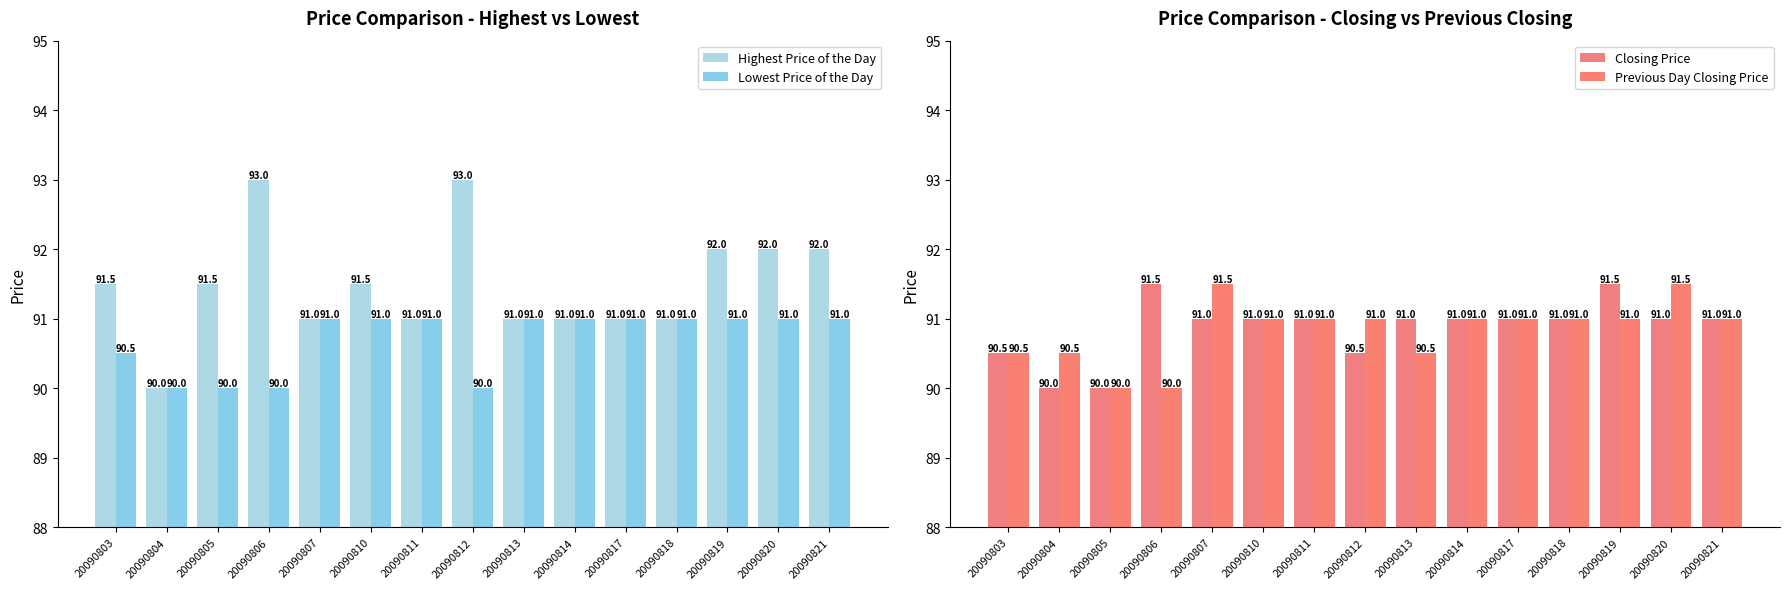

What is the total value across all series at 20090805?

361.5